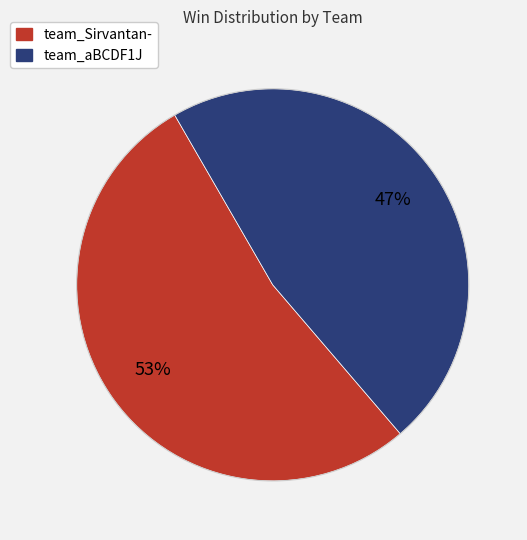

Does team_Sirvantan- account for over 50% of the chart?

Yes